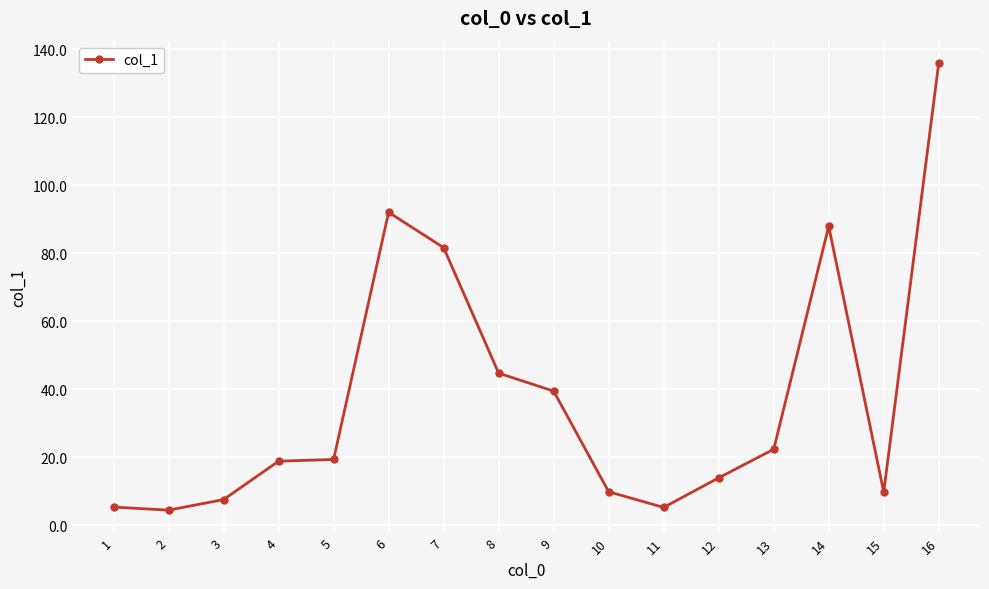

Which label corresponds to the largest value in the chart?

16